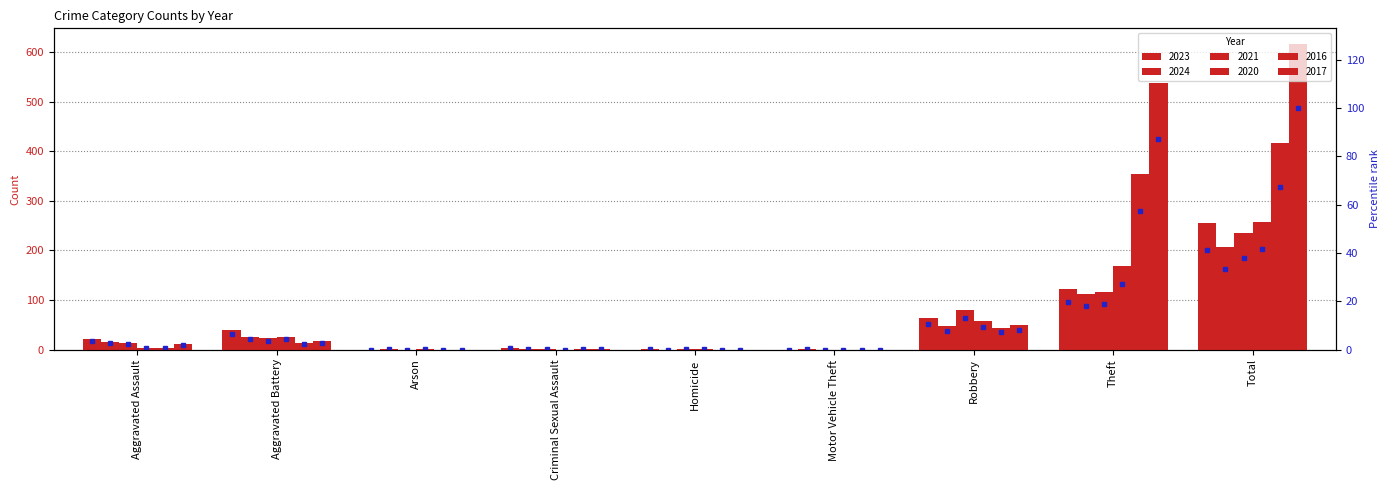

What is the value of the 2024 pct bar at the 8th from the left?

18.2